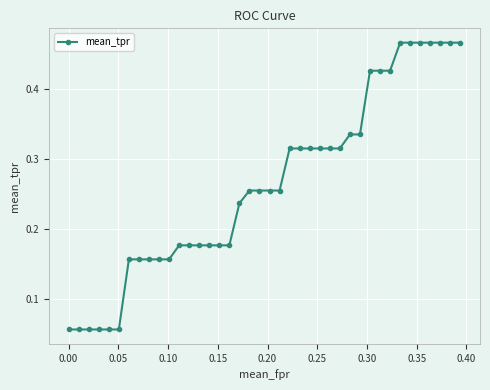

How many values are between 0 and 1?

40